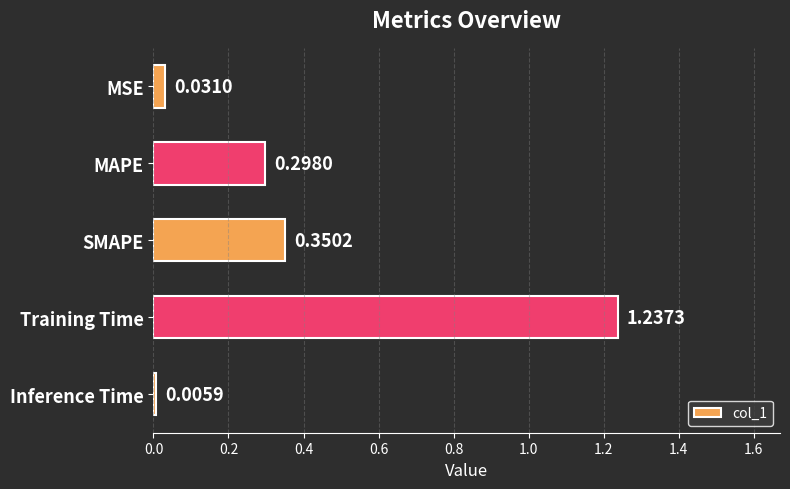

What is the label of the 2nd bar from the top?

MAPE